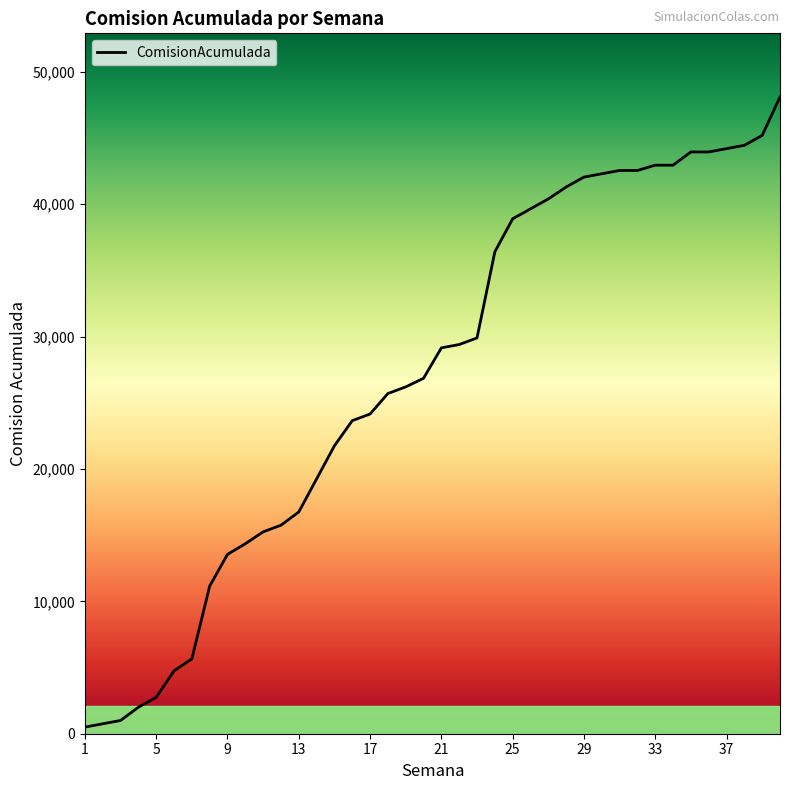

What is the greatest value displayed?

48100